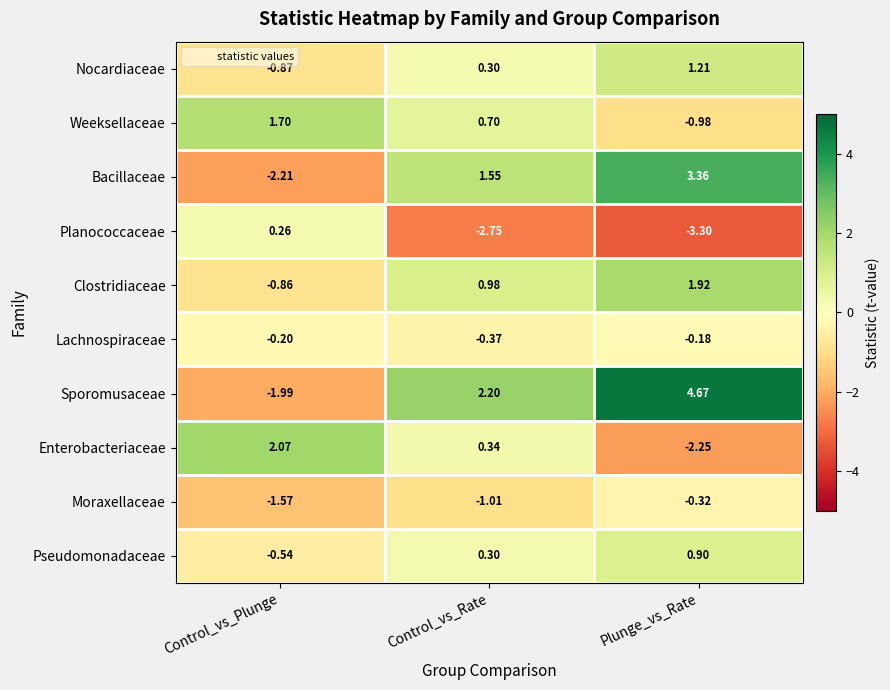

Count the number of categories in the chart.

3